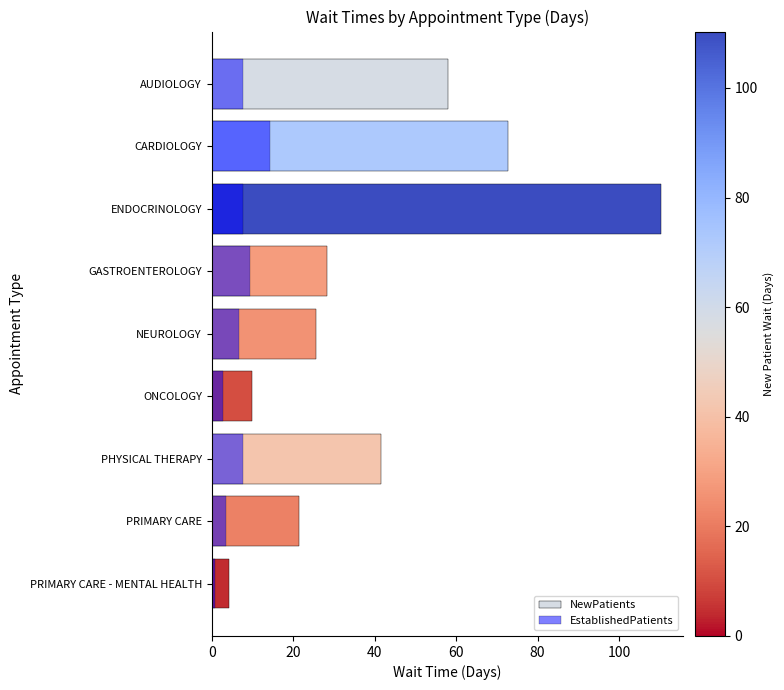

List the series in order of their overall mean, lowest first.

EstablishedPatients, NewPatients